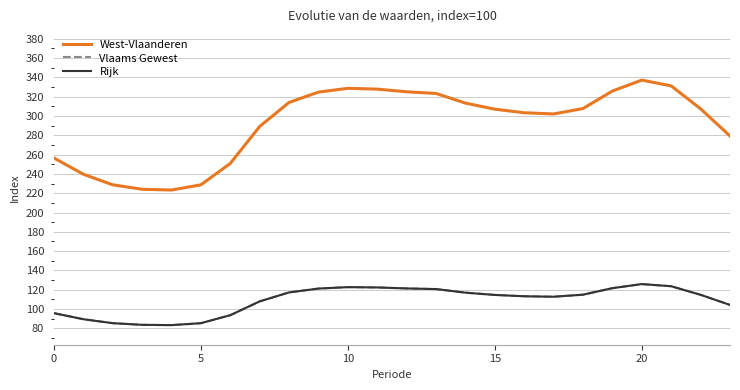

How many interior local peaks does the West-Vlaanderen series have?

2